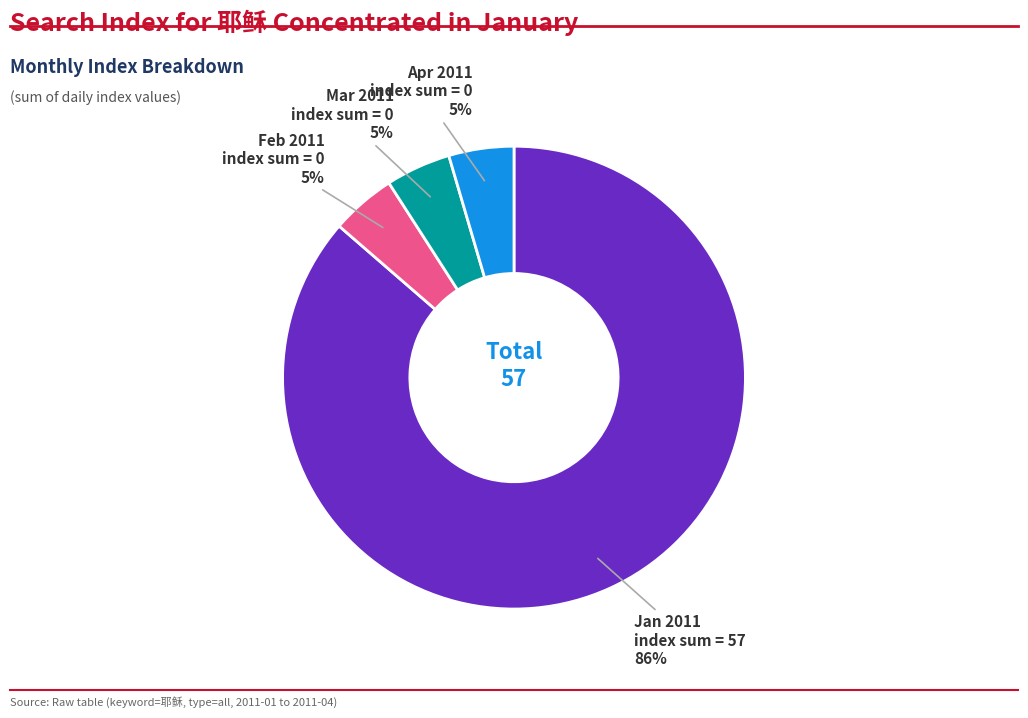

To the nearest percent, what is the average slice percentage?

25%